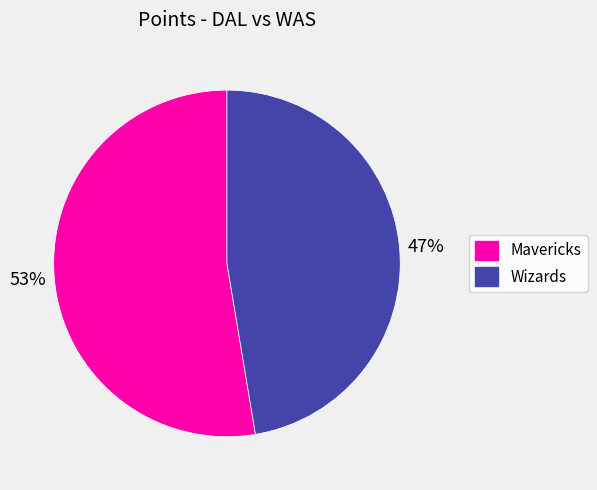

Is there a majority slice in this chart?

Yes